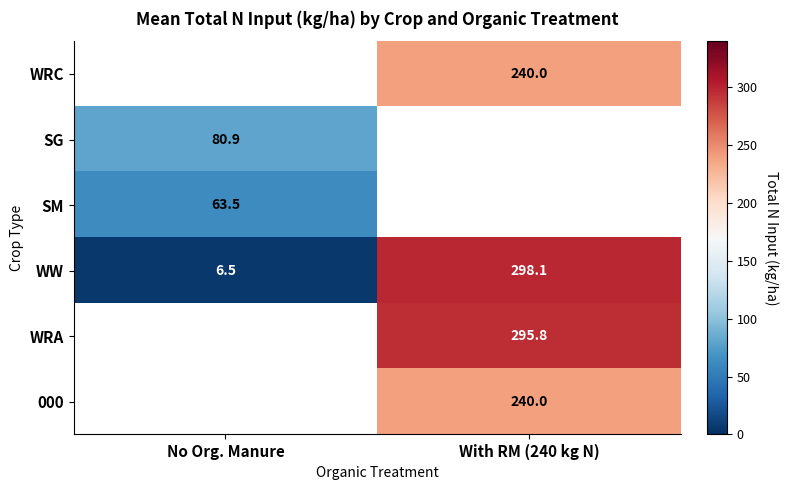

At which category does the chart reach its peak across all series?

With RM (240 kg N)